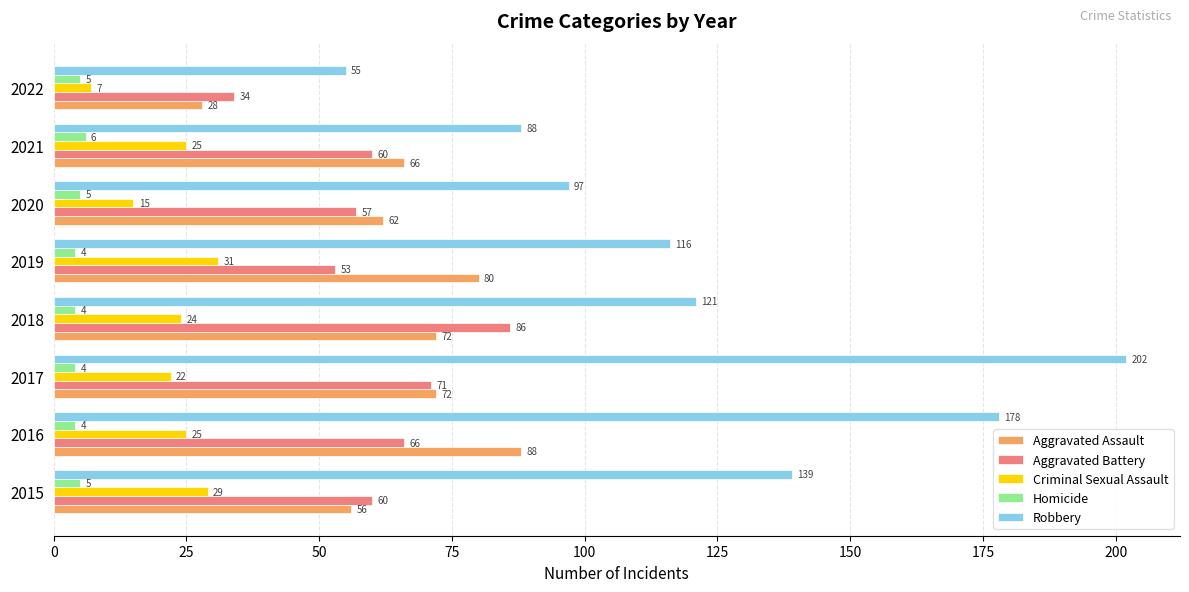

Which series has the largest total across all categories?

Robbery